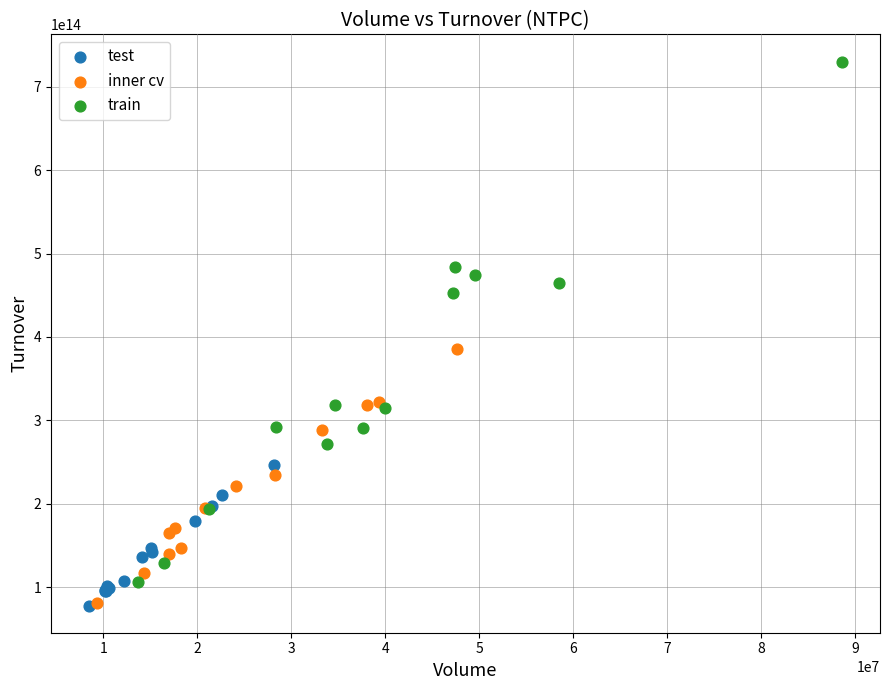

What are all the series names shown in the legend?

test, inner cv, train